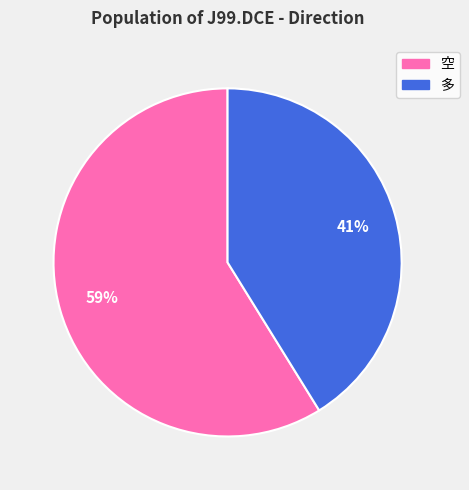

What is the majority slice?

空